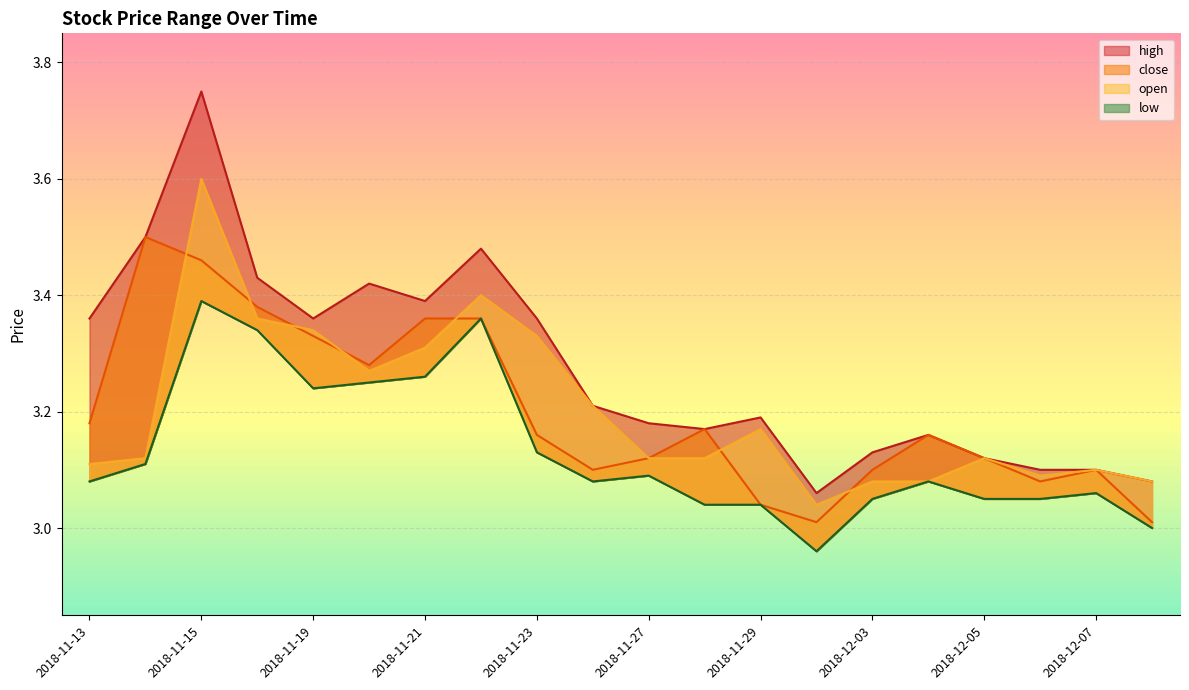

How many data points in low are above 3?

18